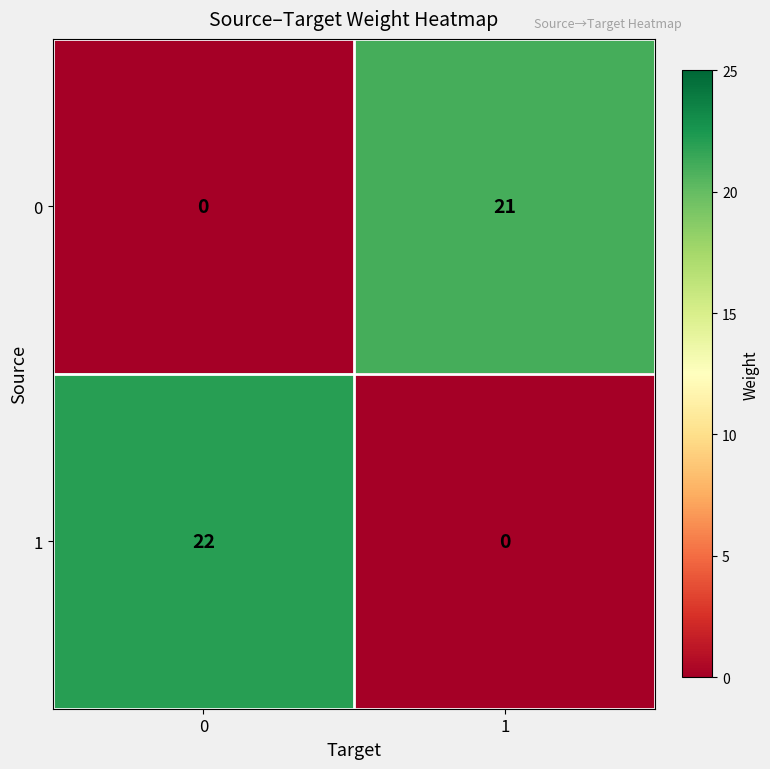

At 1, list the series in order from smallest to largest.

1, 0